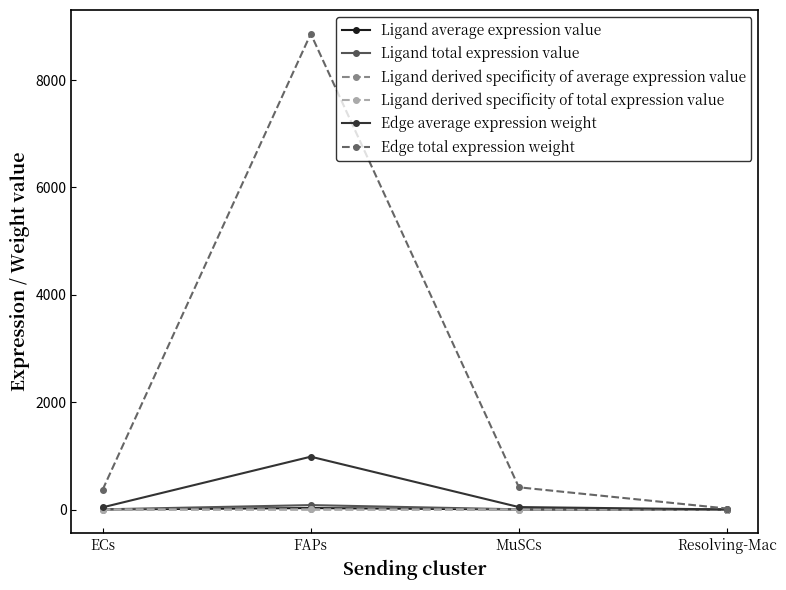

Where is the first local maximum for Edge total expression weight?

FAPs